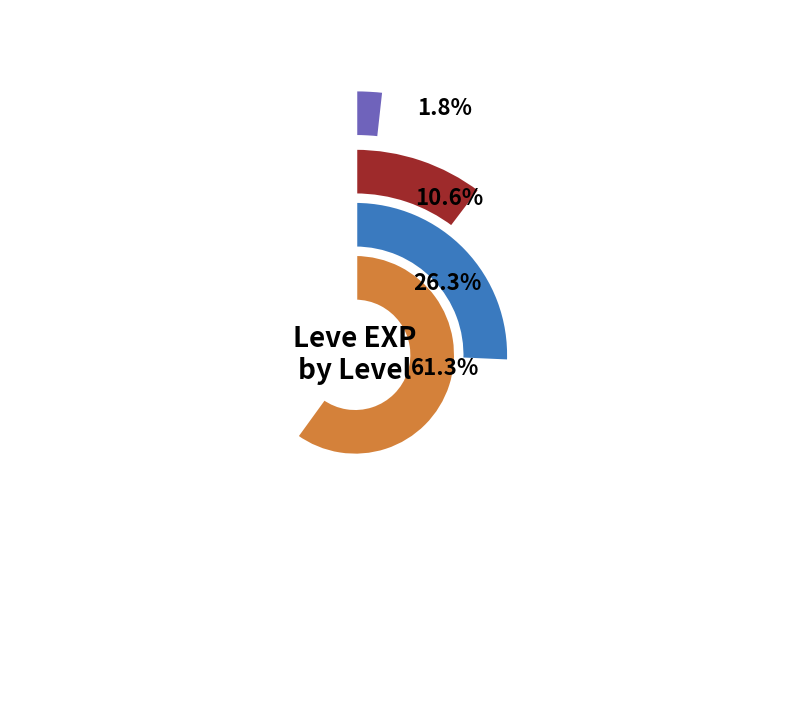

Which has a higher value, Copper Rings or Copper Wristlets?

Copper Rings